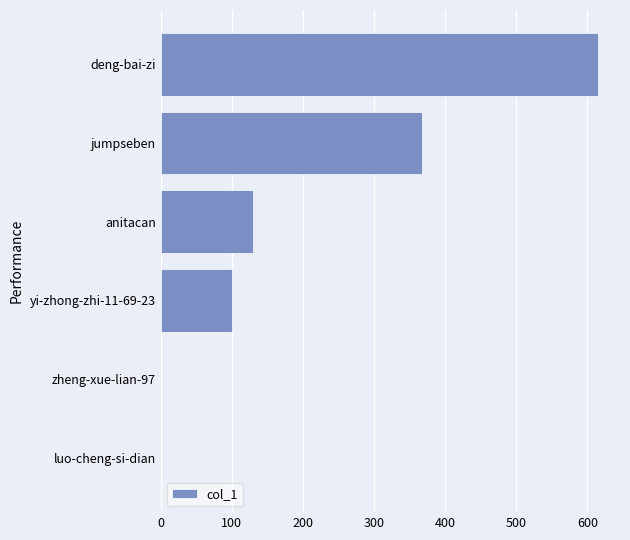

What is the sum of all values?

1215